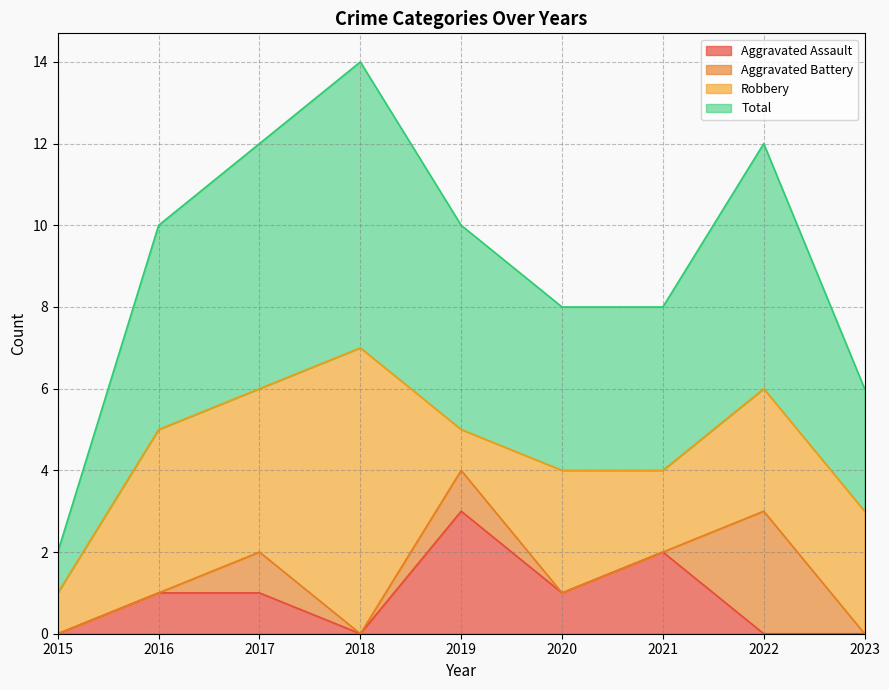

What is the value of the Aggravated Assault point at the 7th from the left?

2